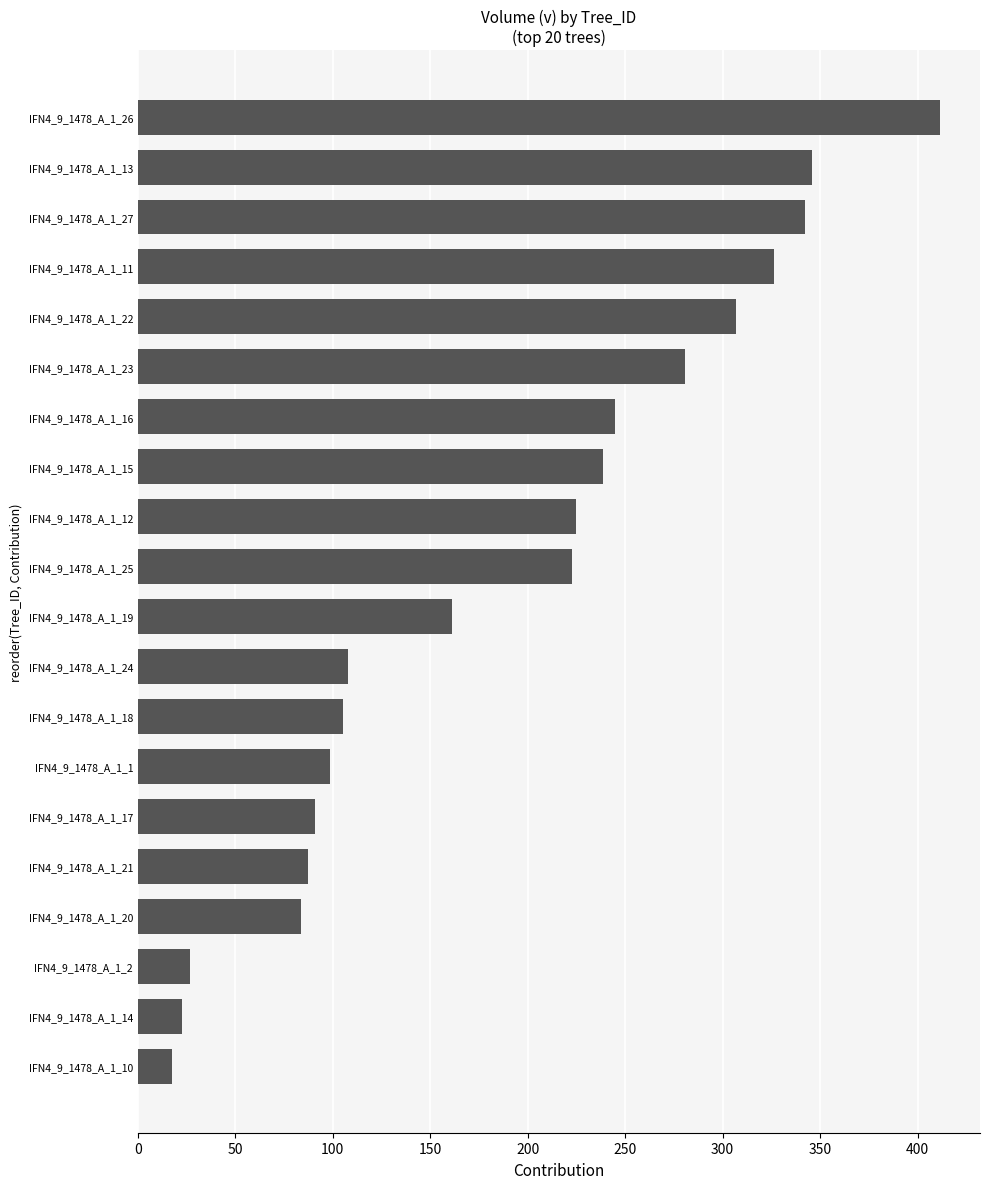

What is the difference between the values at IFN4_9_1478_A_1_21 and IFN4_9_1478_A_1_1?

11.6